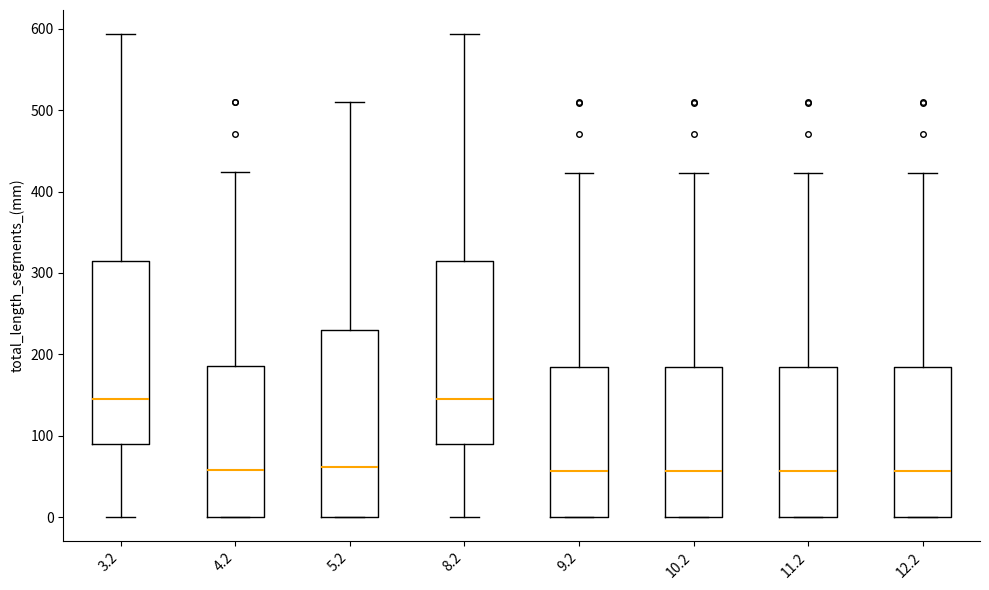

Where does the median line of the box at x = 11.2 sit on the y-axis? The values are not printed on the chart, so give them approximately, as read against the axis.

60